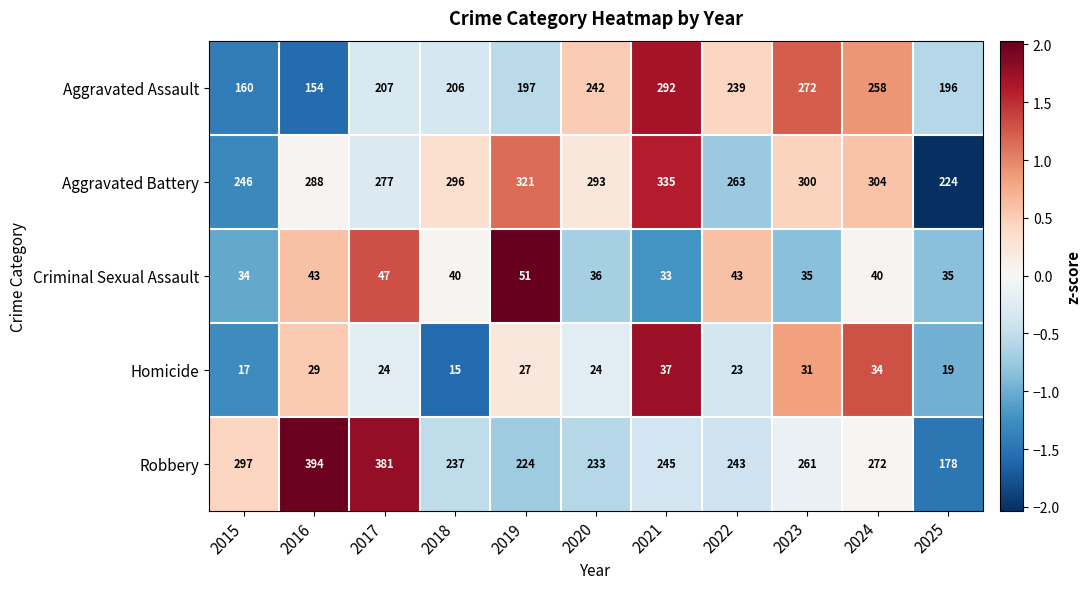

Count the number of data series in this chart.

5